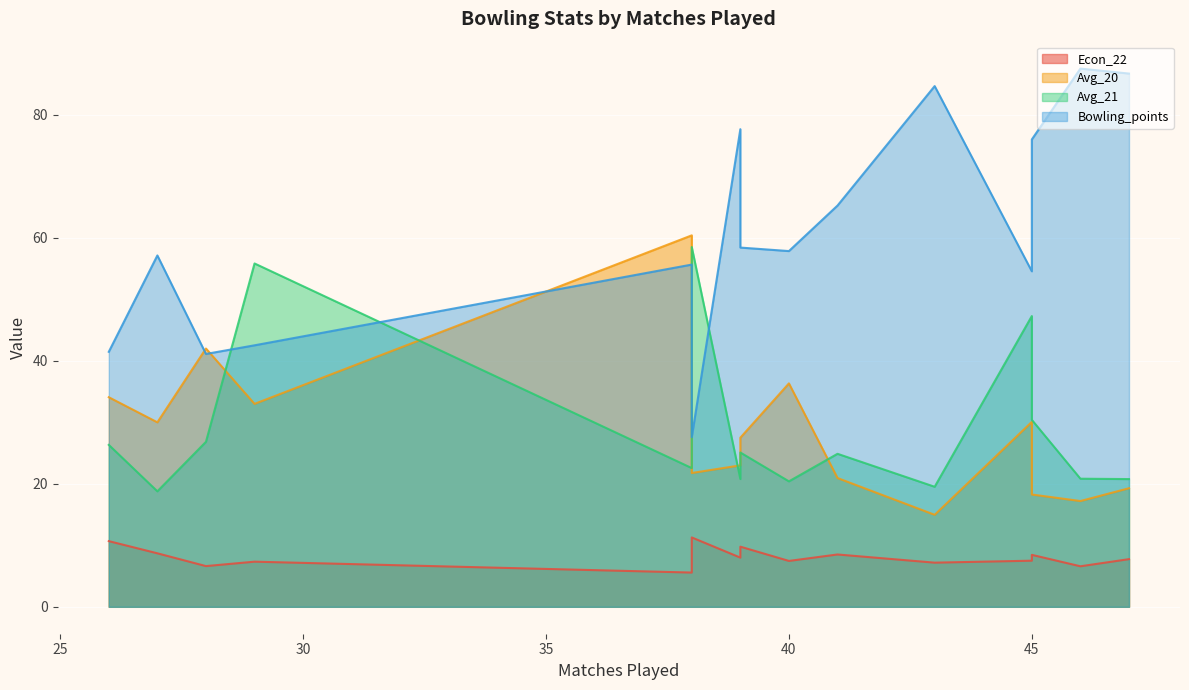

How many lines are shown in the chart?

4